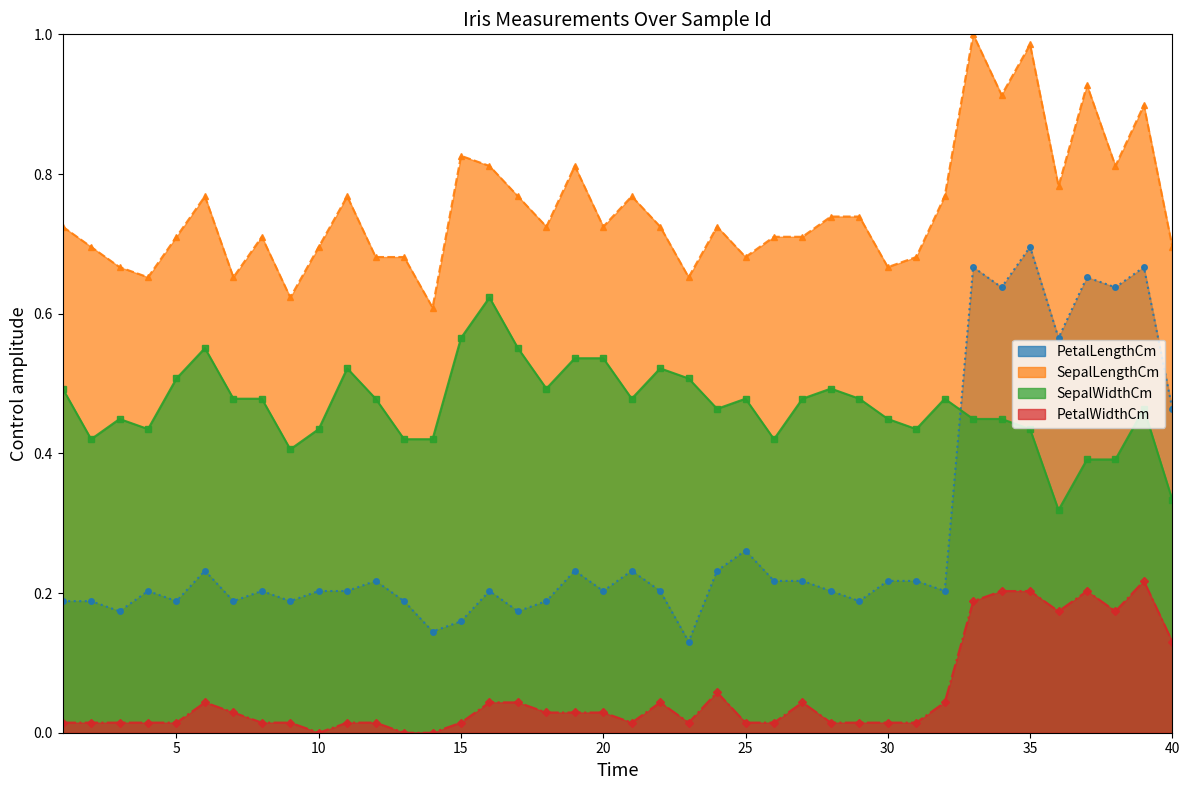

What are all the series names shown in the legend?

PetalLengthCm, SepalLengthCm, SepalWidthCm, PetalWidthCm